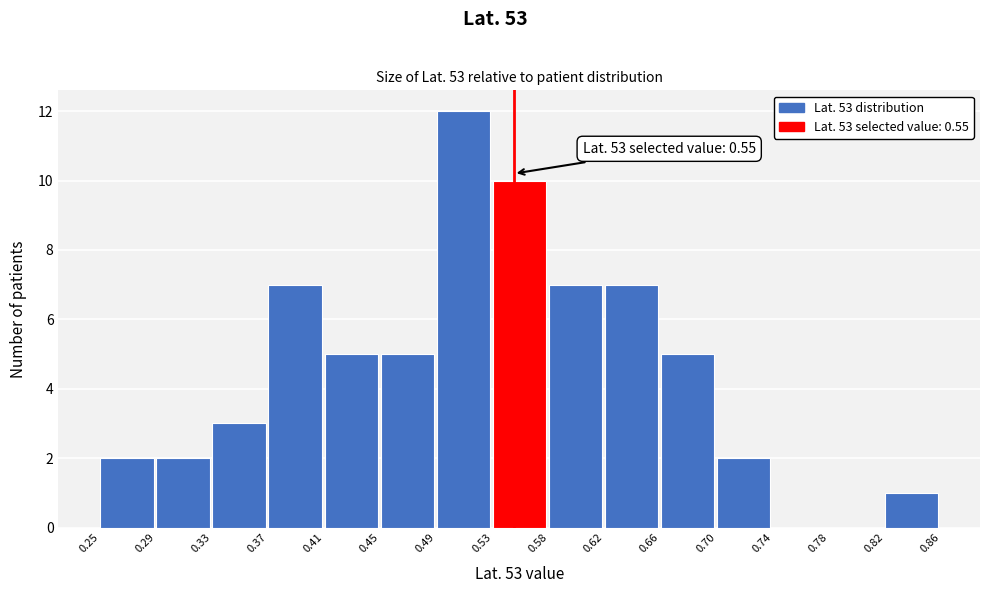

Which range on the x-axis has the tallest bar?

0.49 to 0.53